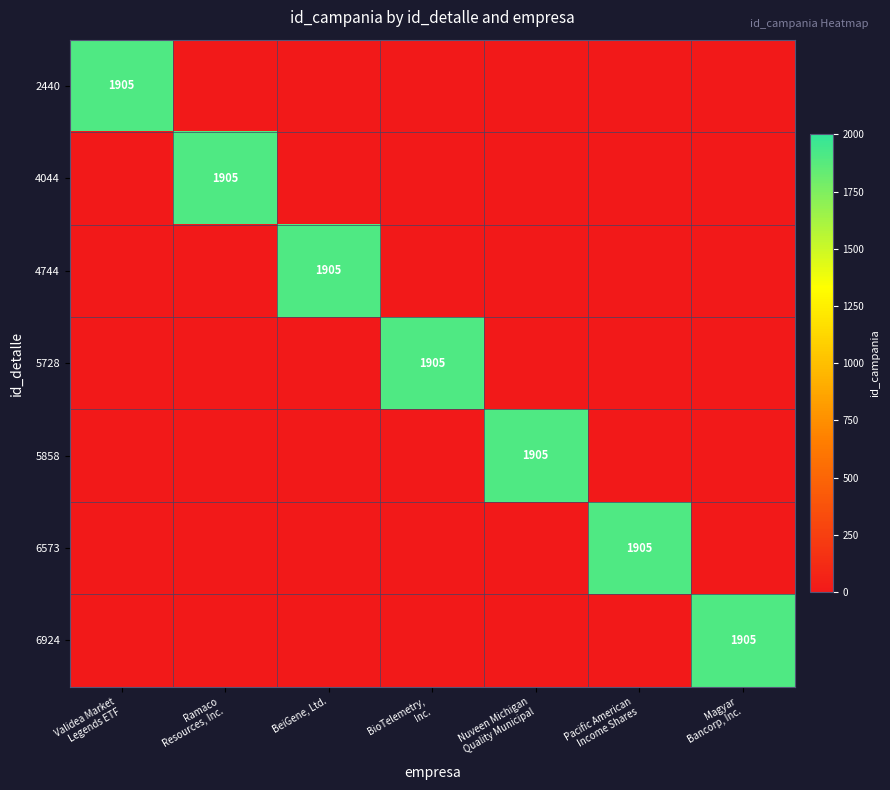

Count the number of categories in the chart.

7